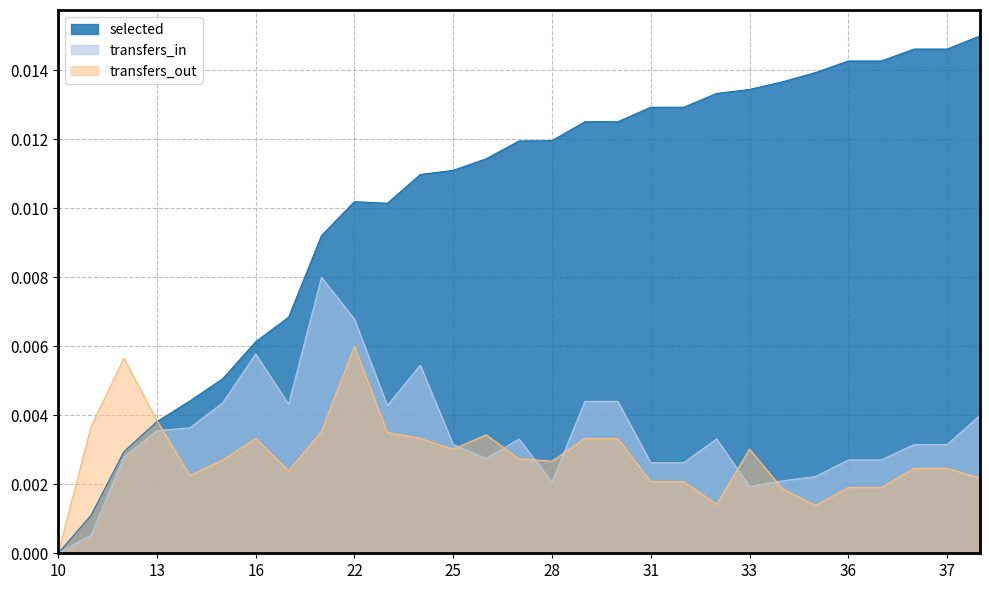

Which series has the largest total across all categories?

selected